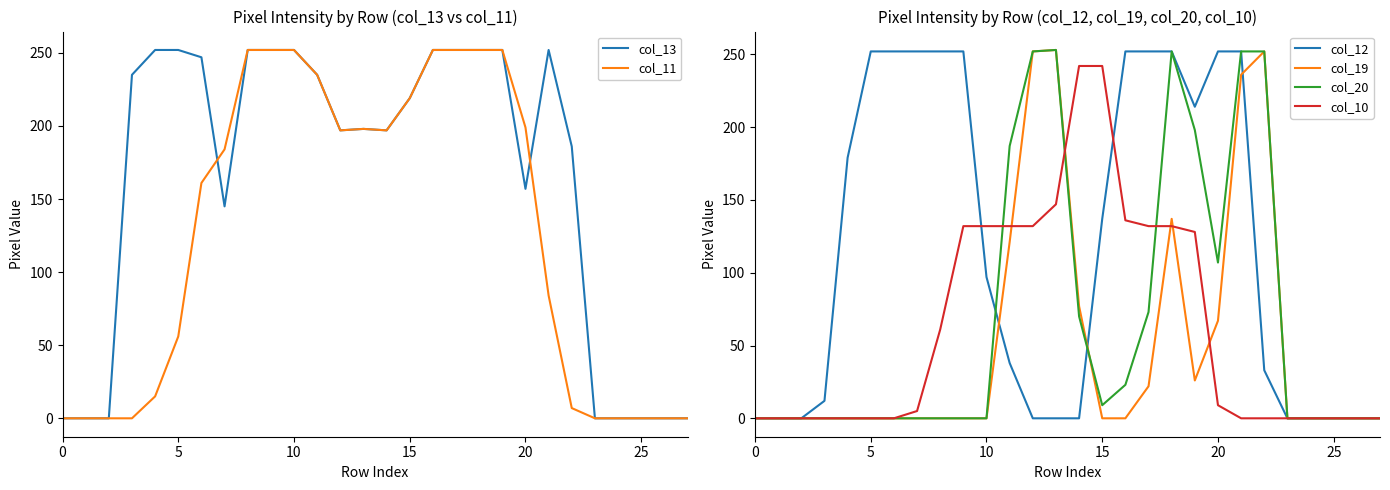

In col_19, how many points are higher than both neighbors (excluding endpoints)?

3